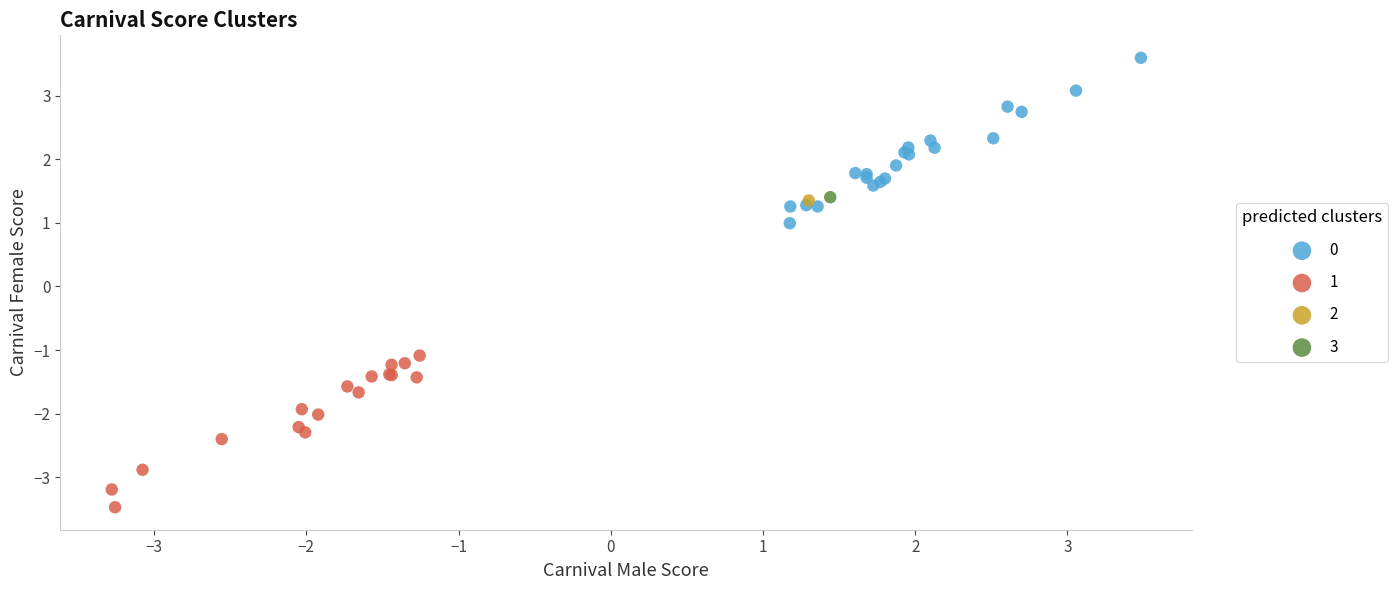

Which series reaches the maximum Y coordinate?

0